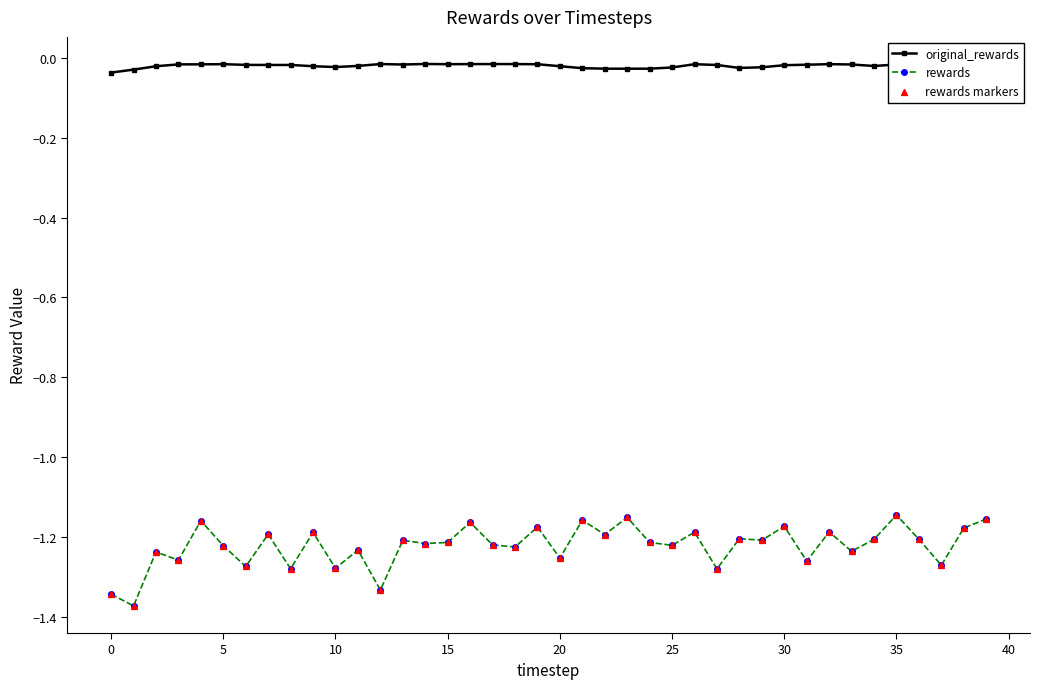

Which series has the largest total across all categories?

original_rewards